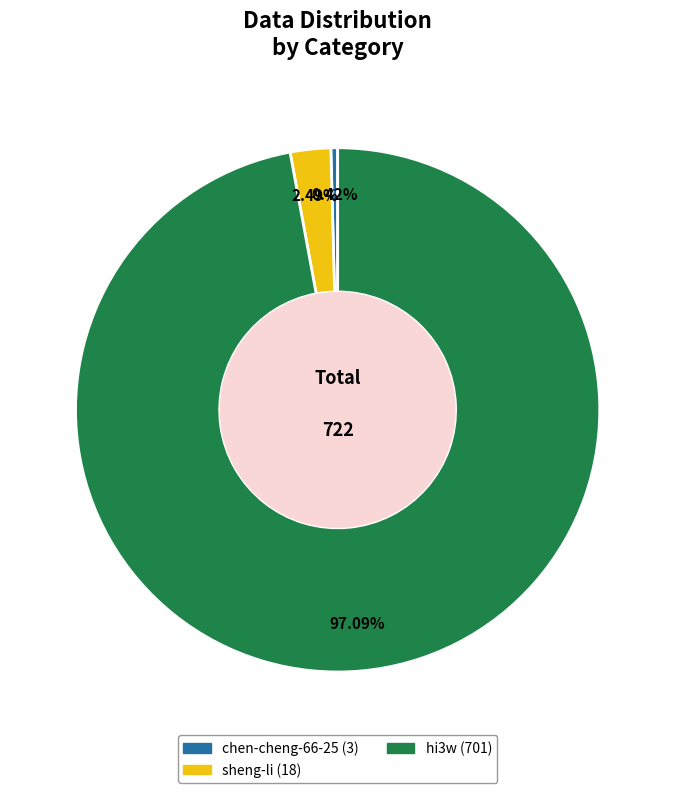

How many slices are in this pie chart?

3